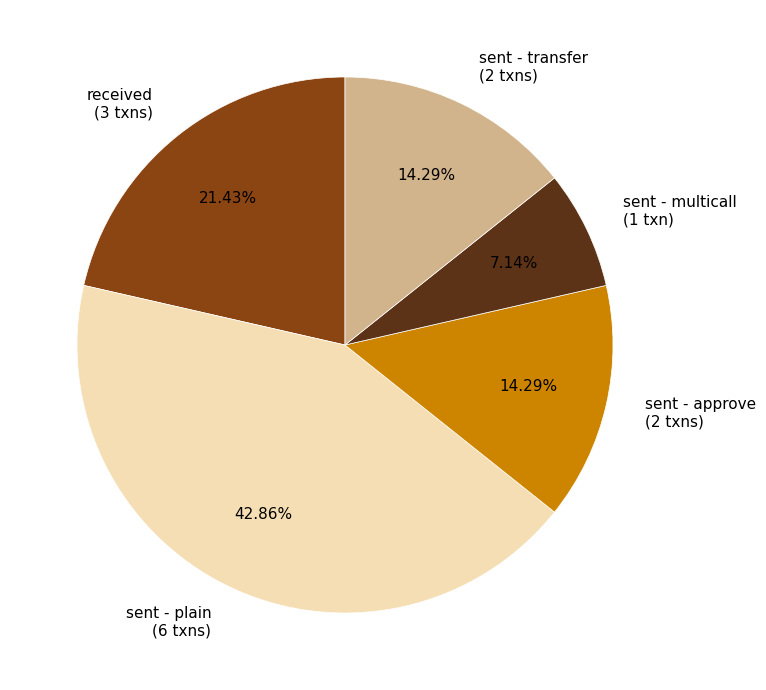

Is the sum of received (3 txns) and sent - multicall (1 txn) greater than half?

No